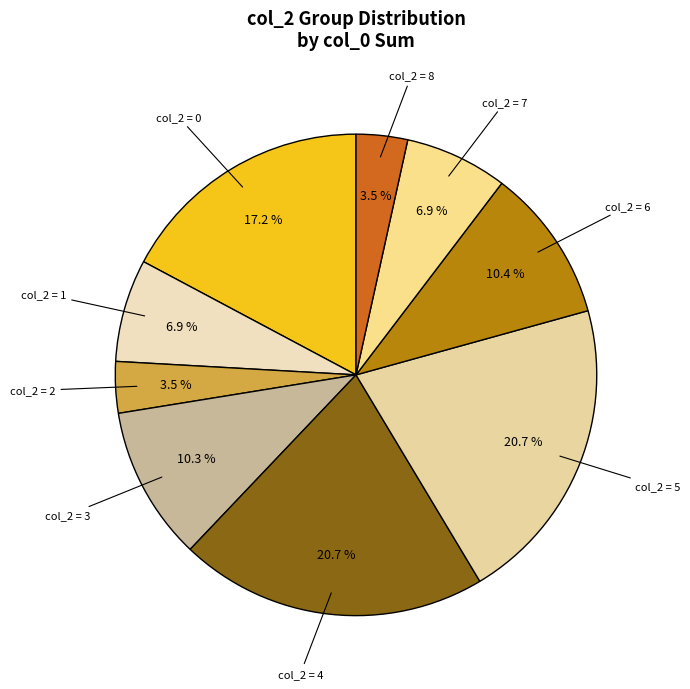

How many segments does this pie chart have?

9